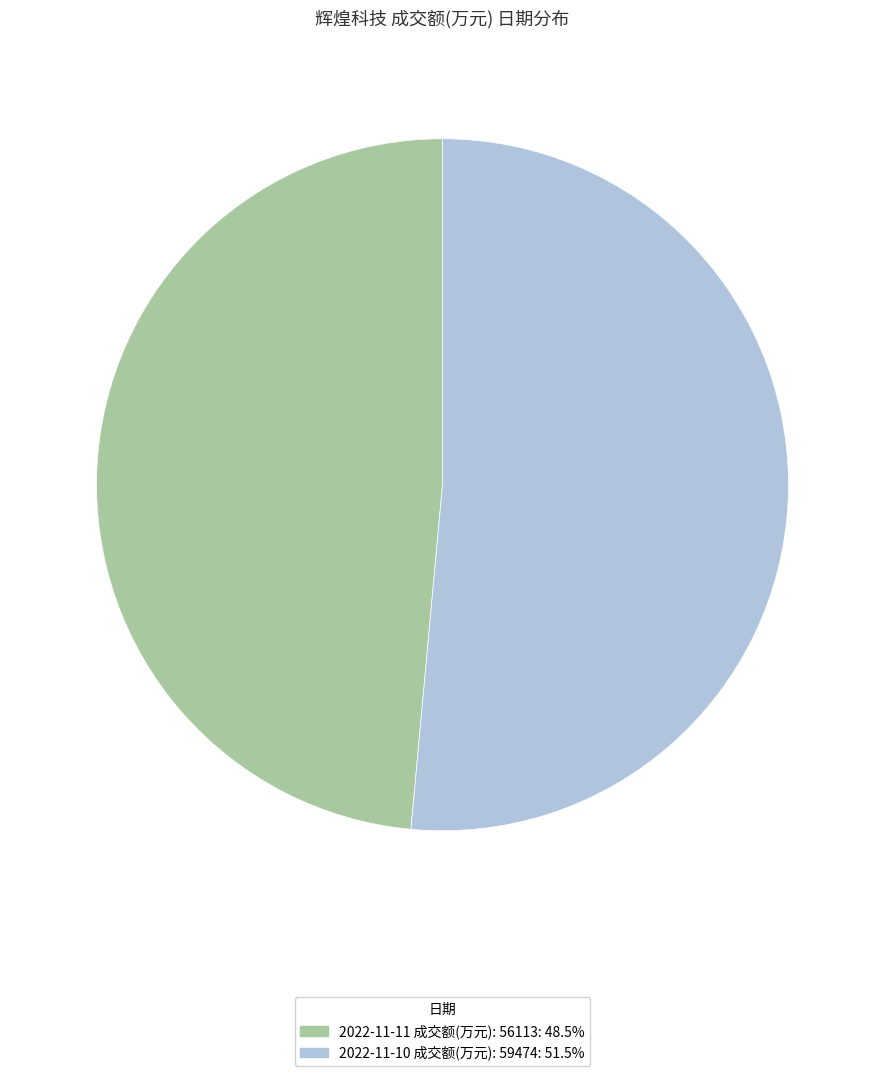

Do 2022-11-10 成交额(万元): 59474: 51.5% and 2022-11-11 成交额(万元): 56113: 48.5% together represent more than half of the pie?

Yes